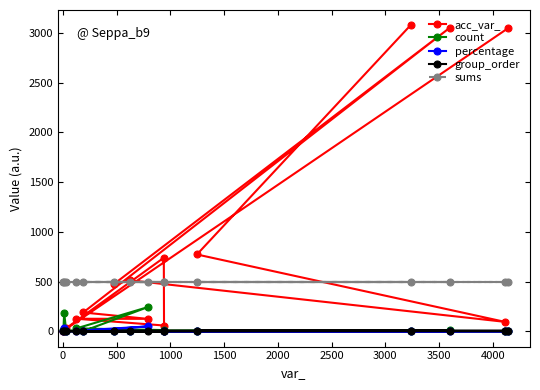

What is the value of the sums point at the 12th from the left?

497.0